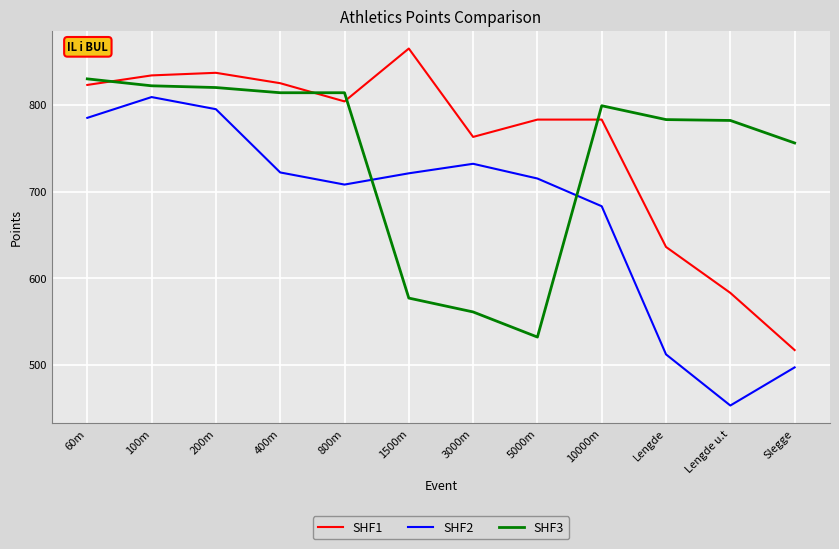

What is the total value across all series at 100m?

2465